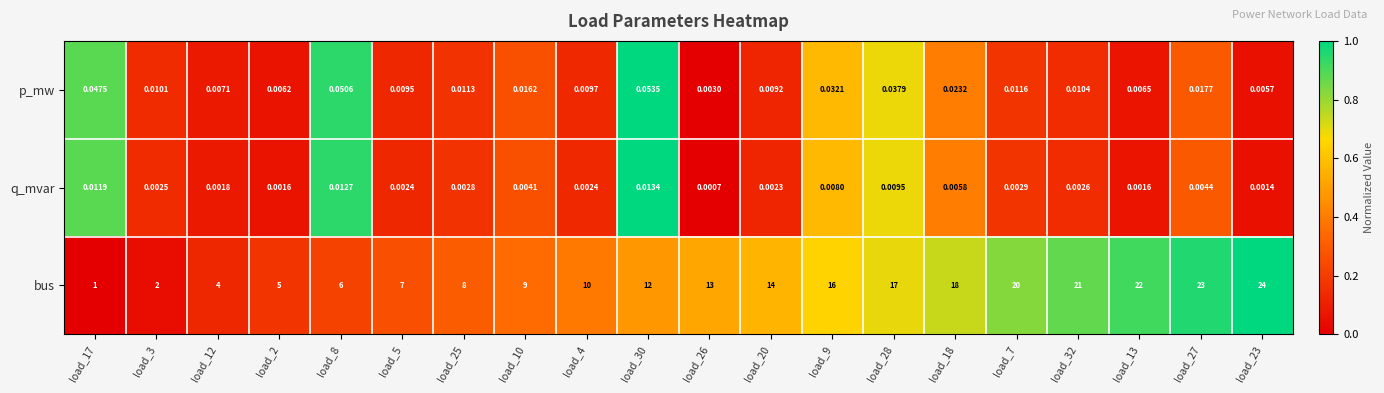

At load_17, list the series in order from largest to smallest.

bus, p_mw, q_mvar